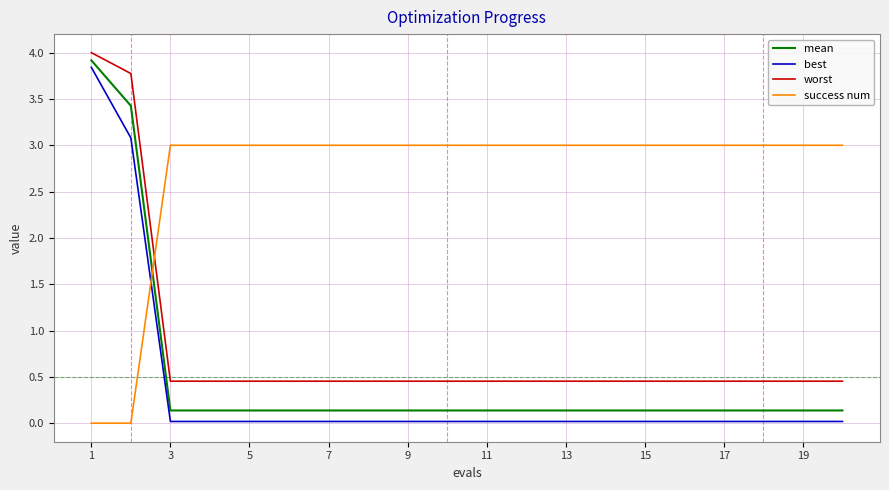

What is the difference between the maximum and minimum values in the best series?

3.8